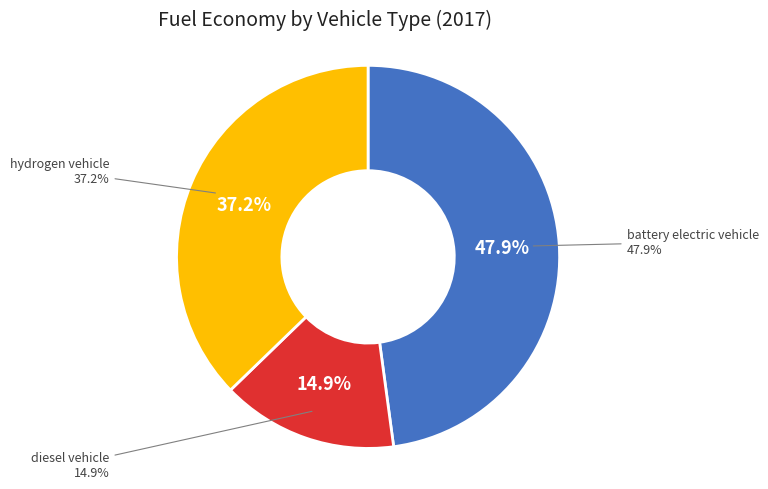

Does hydrogen vehicle represent more than half of the total?

No